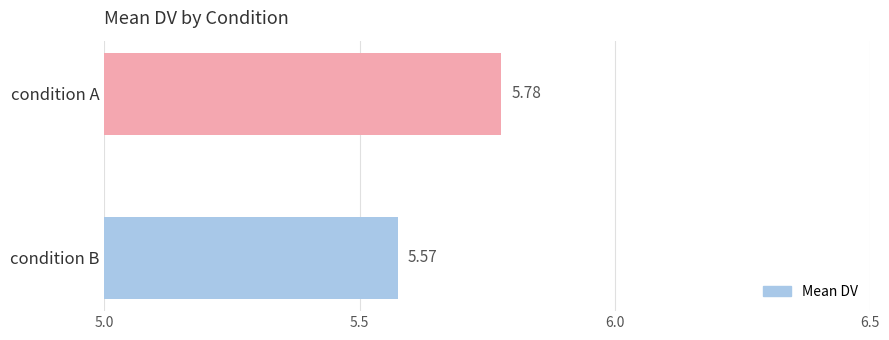

Are the bars horizontal?

Yes